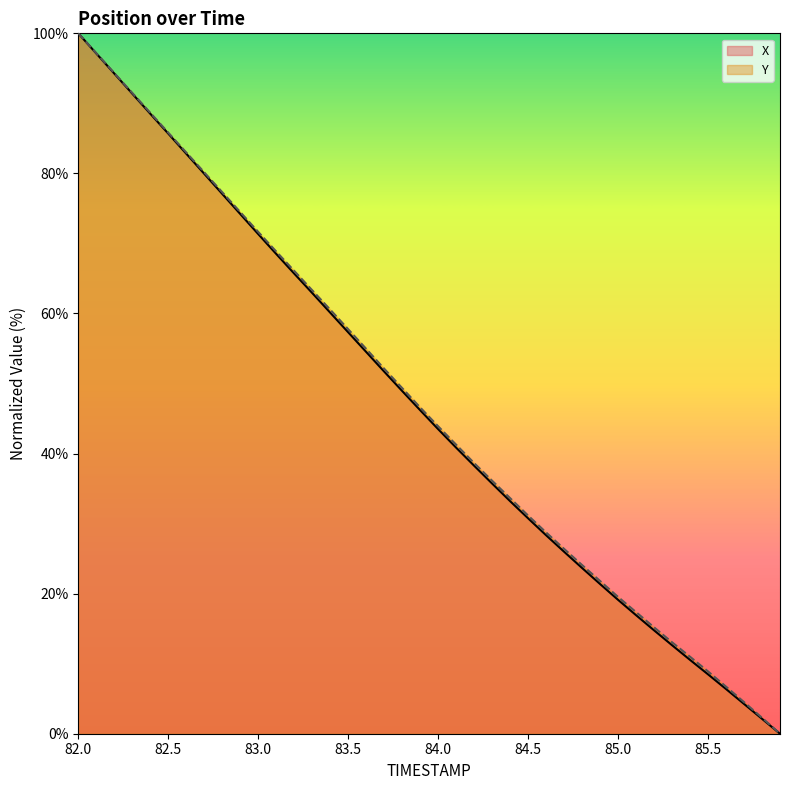

What position from the right is 82.6?

34